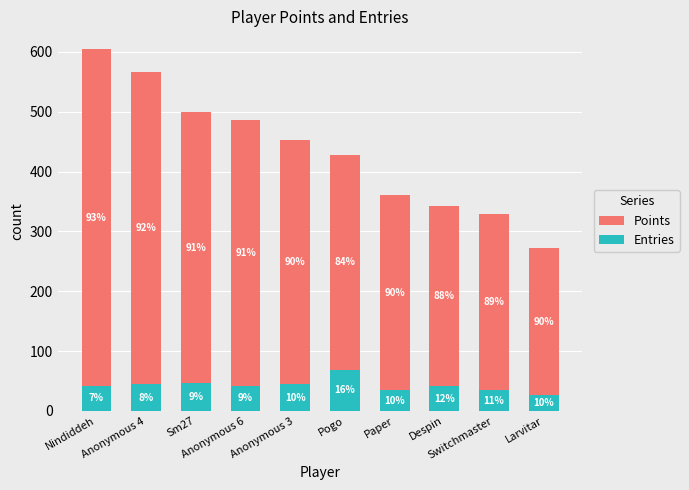

List the series in order of their peak value, lowest first.

Entries, Points